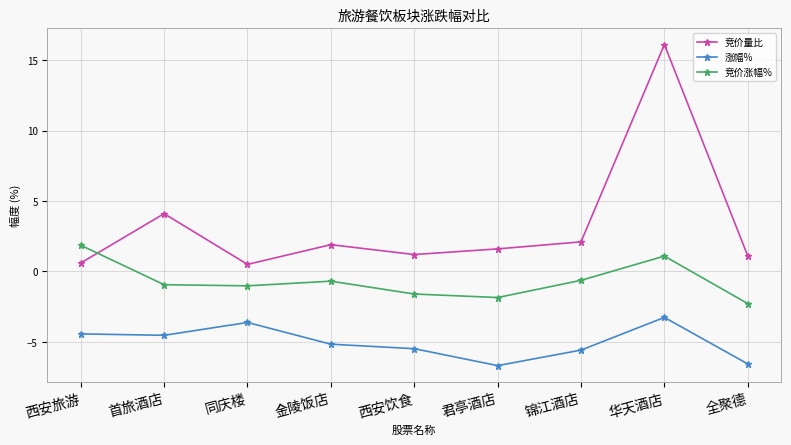

The 竞价量比 series shows 3.1 at 锦江酒店. True or false?

False